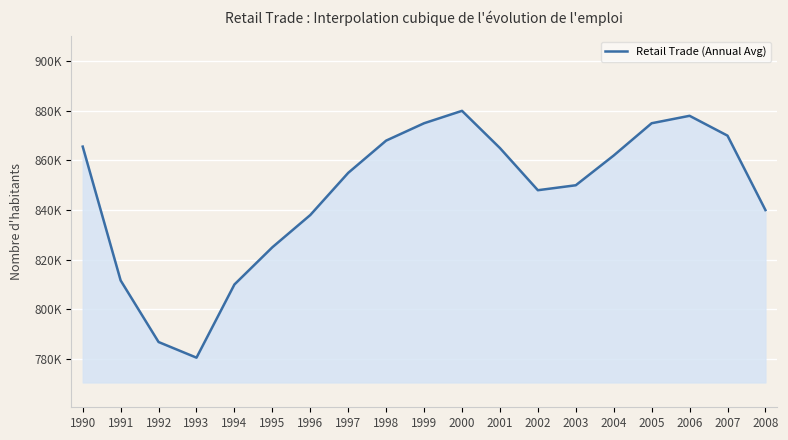

Approximately how many times larger is the value at 1998 compared to 1993?

1.1